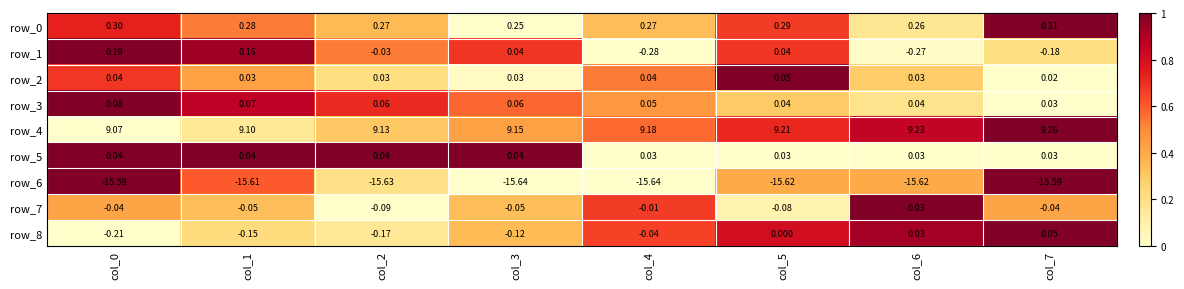

Is the value of row_1 at col_1 greater than the value of row_0 at col_4?

No